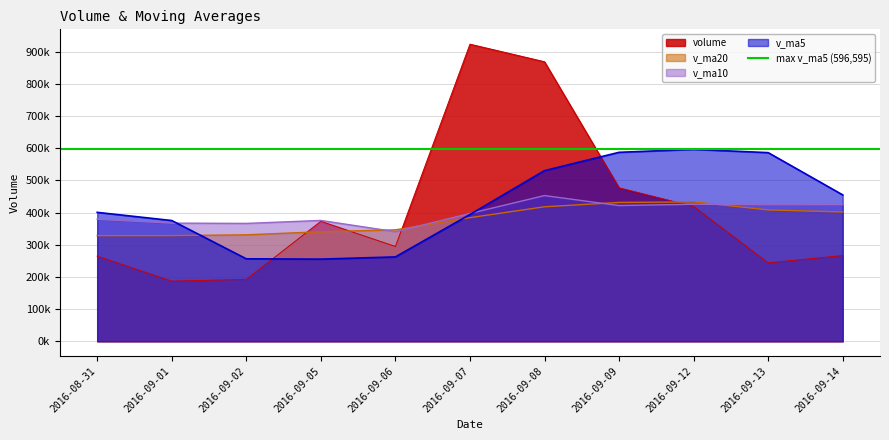

What is the difference between the highest and lowest values at 2016-09-01?

188512.2